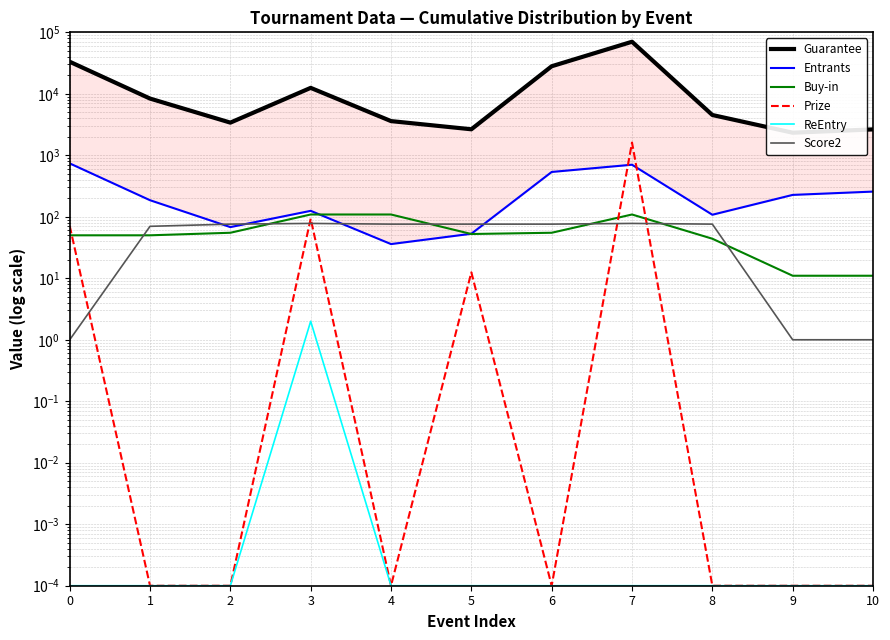

How many interior local peaks does the Buy-in series have?

1